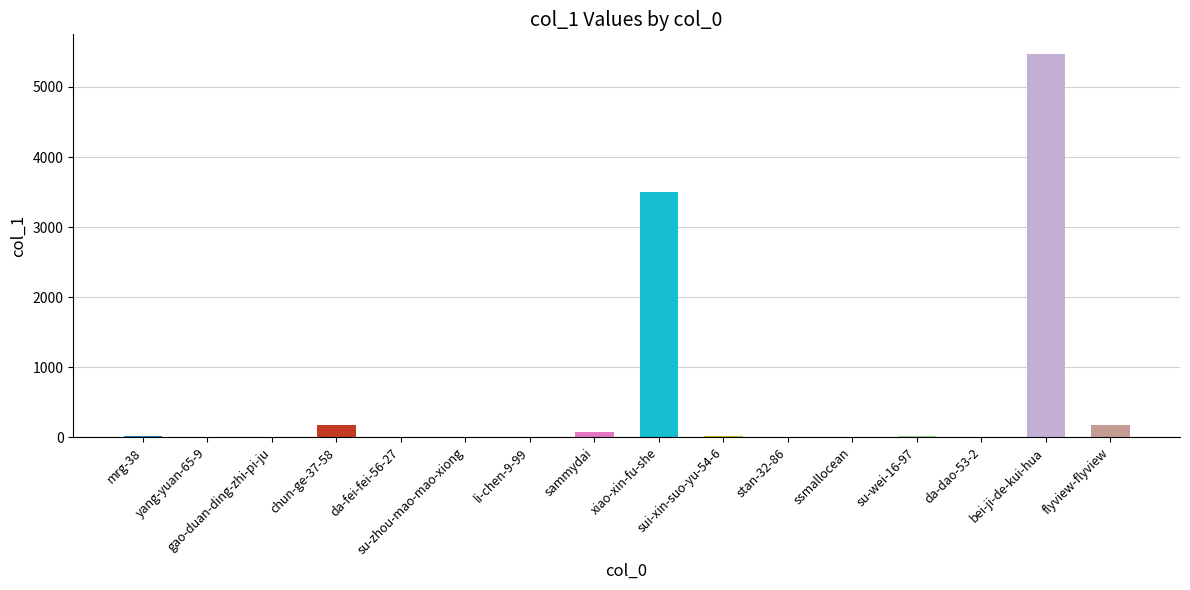

Where is the data nearest to the value 2738?

xiao-xin-fu-she